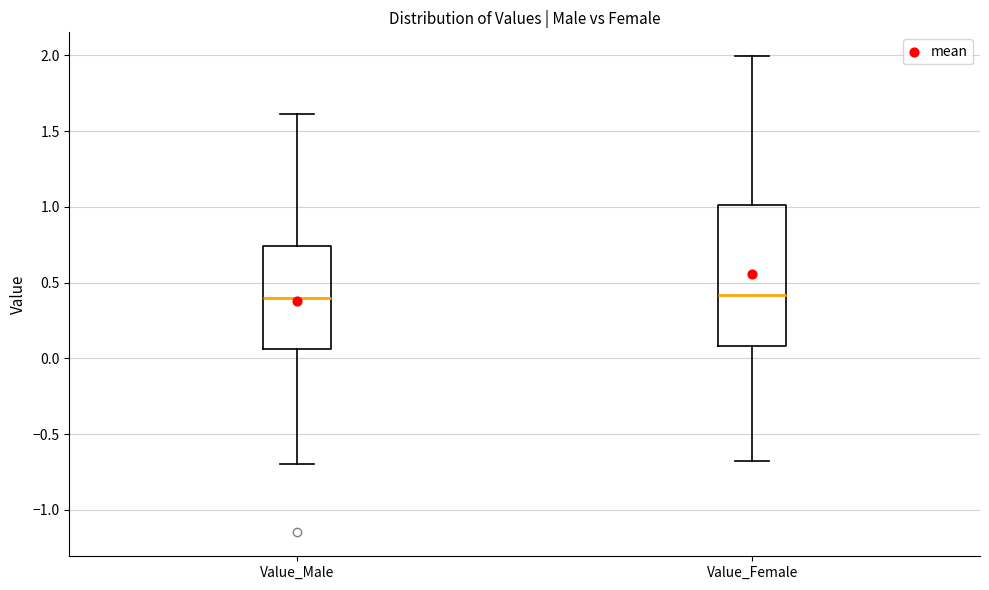

Where does the upper whisker of the box for Value_Male end on the y-axis? The values are not printed on the chart, so give them approximately, as read against the axis.

1.60